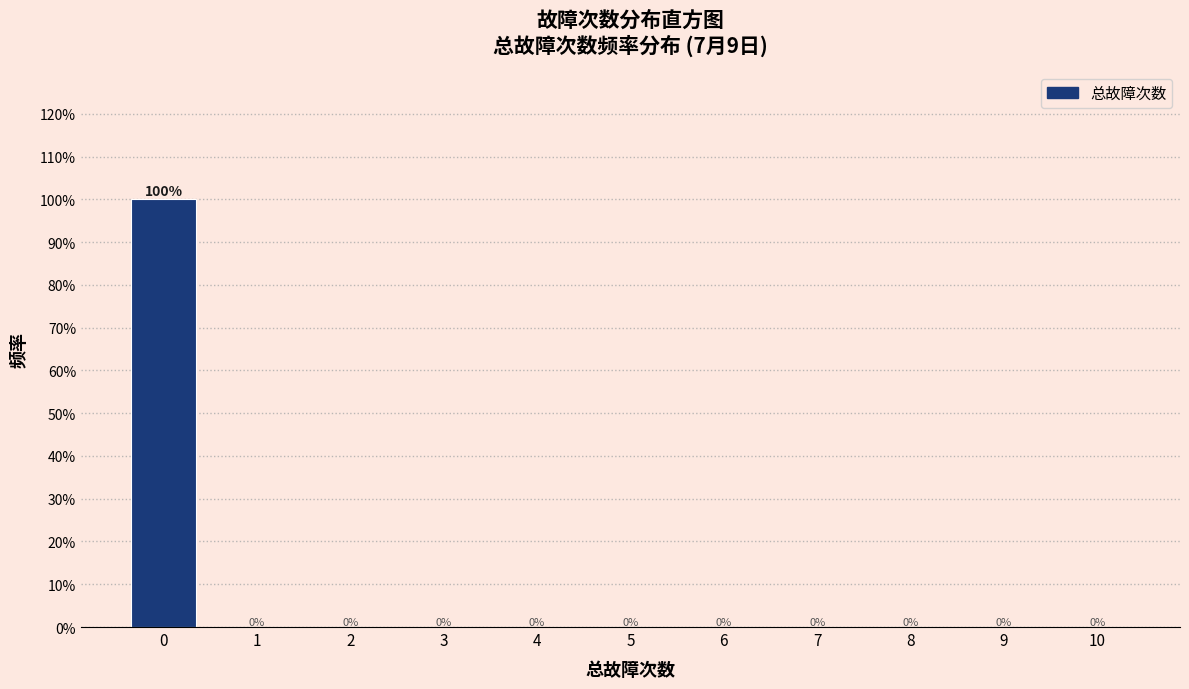

Reading left to right, list all the values displayed in this chart.

0=100	1=0	2=0	3=0	4=0	5=0	6=0	7=0	8=0	9=0	10=0